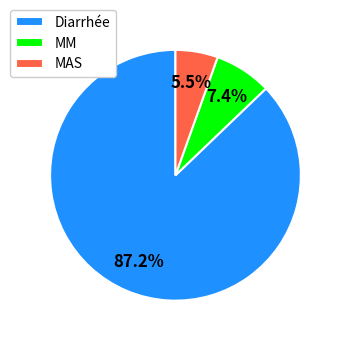

Which has a higher value, Diarrhée or MAS?

Diarrhée